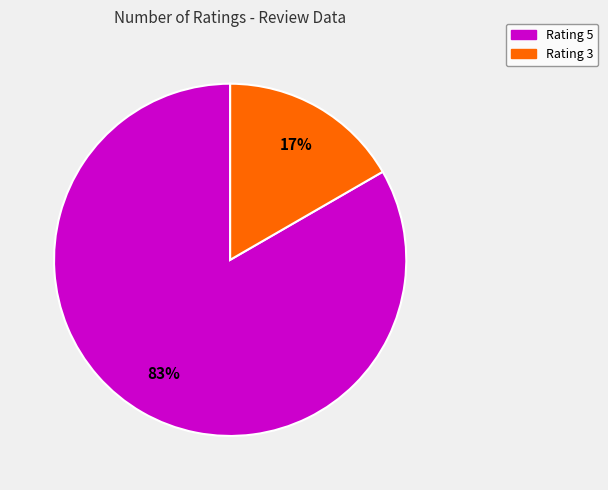

Is there a majority slice in this chart?

Yes